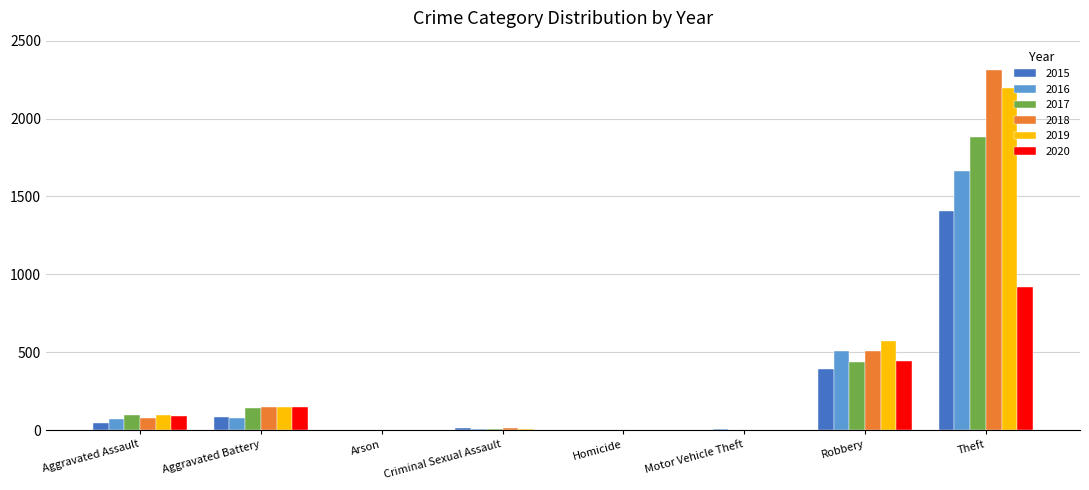

The value of 2017 at Aggravated Battery is 139. True or false?

True